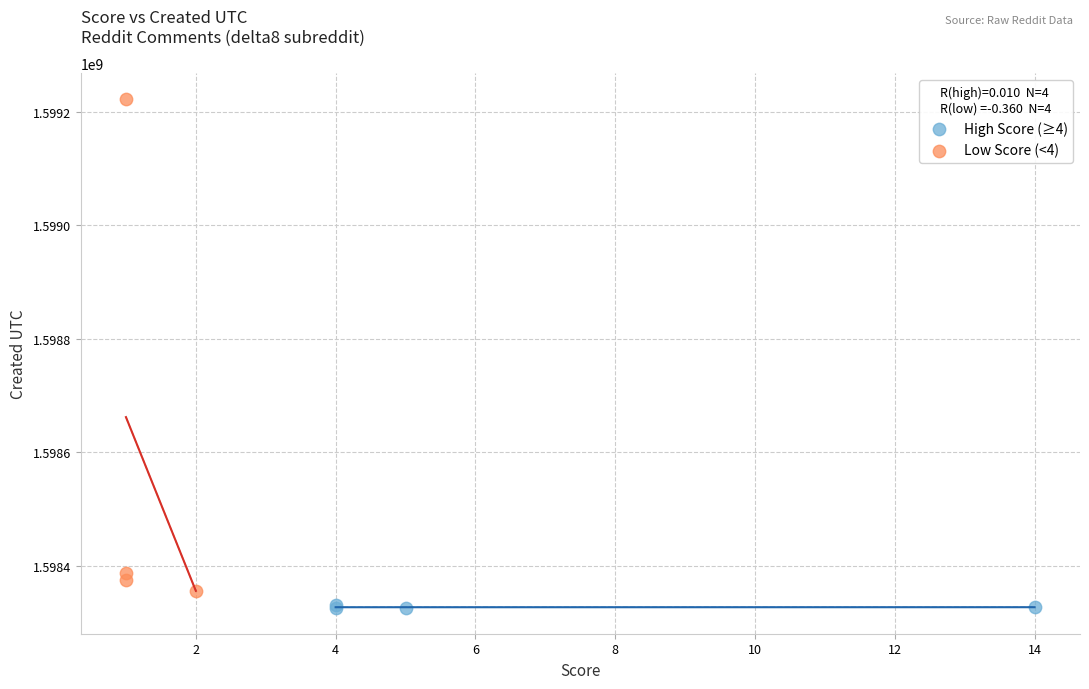

Which series contains the highest Y value?

Low Score (<4)